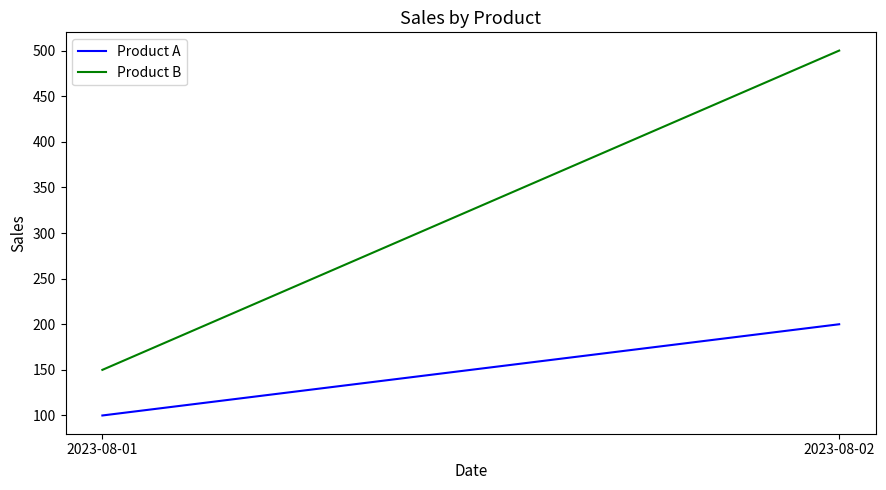

What is the difference between the maximum and minimum values in the Product B series?

350